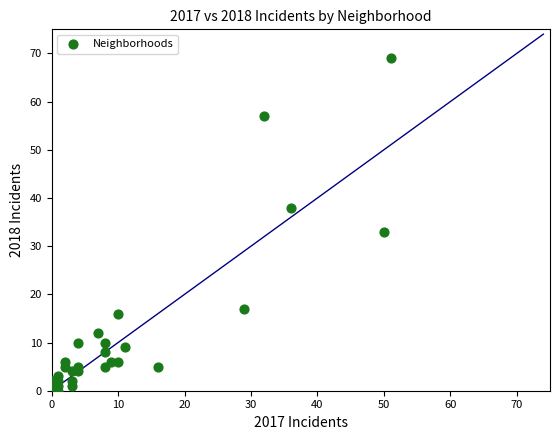

What Y value in the scatter plot is closest to 34?

33